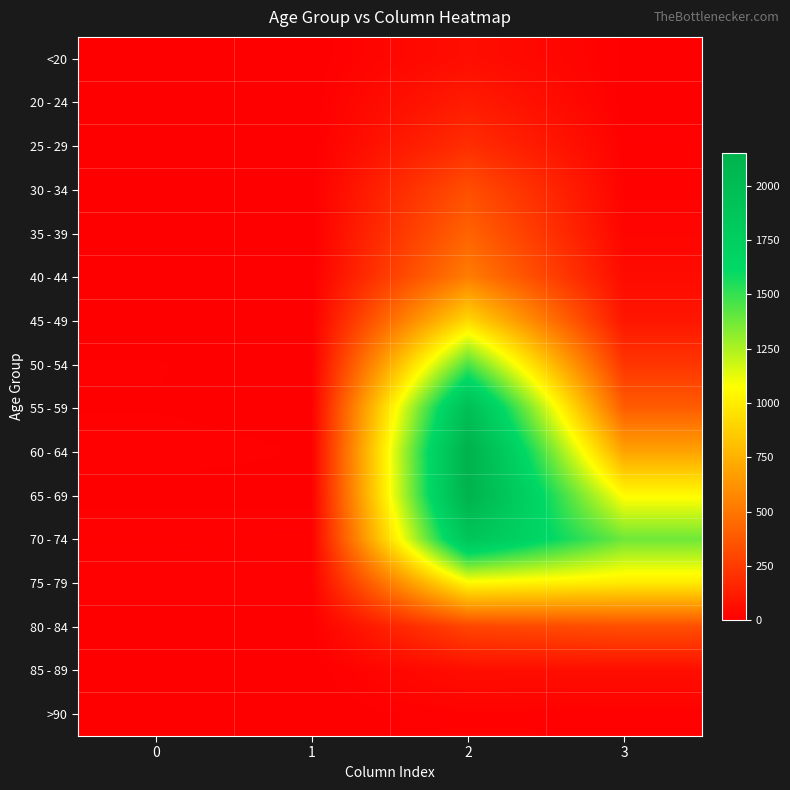

Which series has the largest total across all categories?

70 - 74